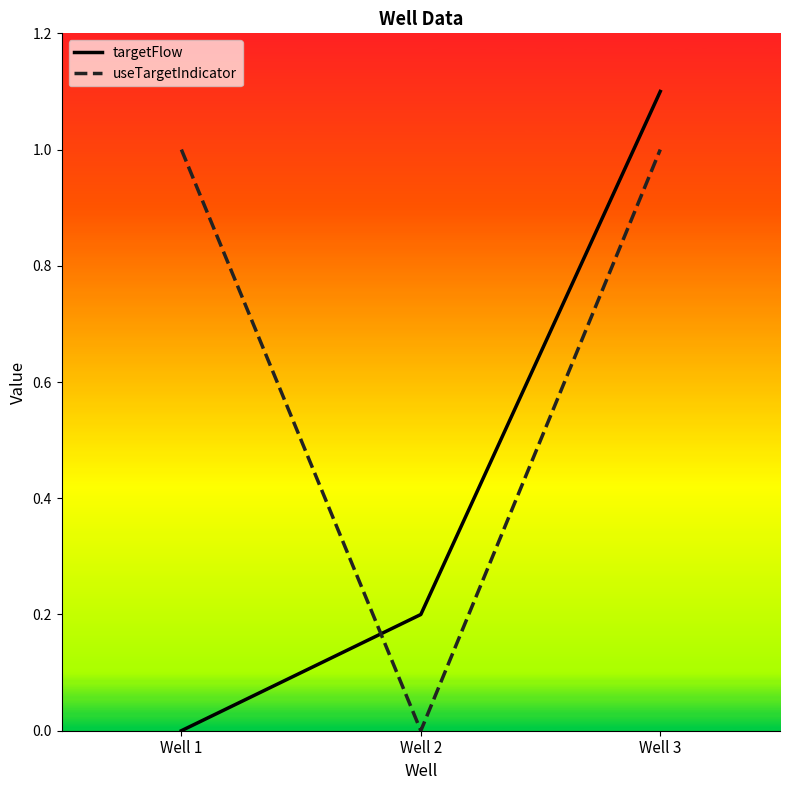

Rank the categories by targetFlow value from lowest to highest.

Well 1, Well 2, Well 3